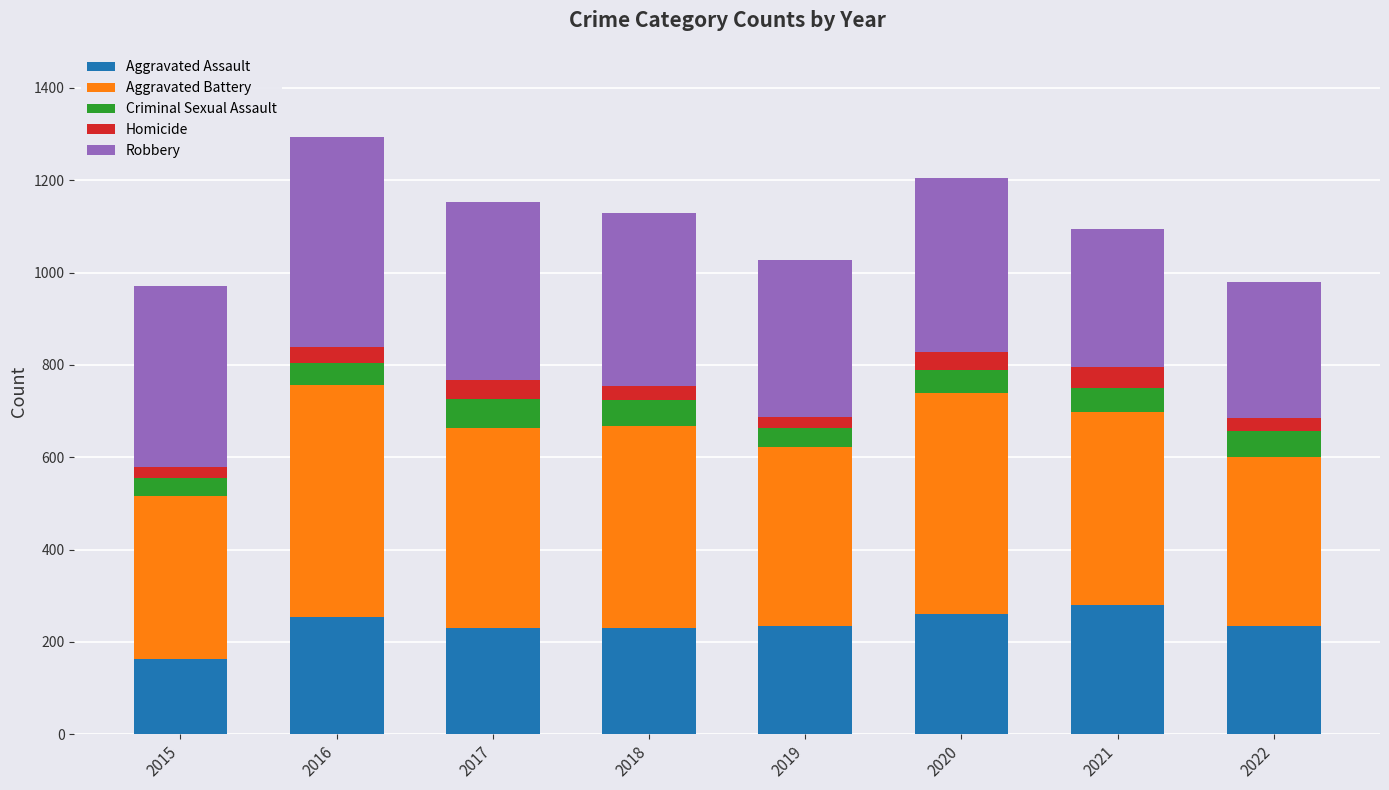

Count the number of categories in the chart.

8